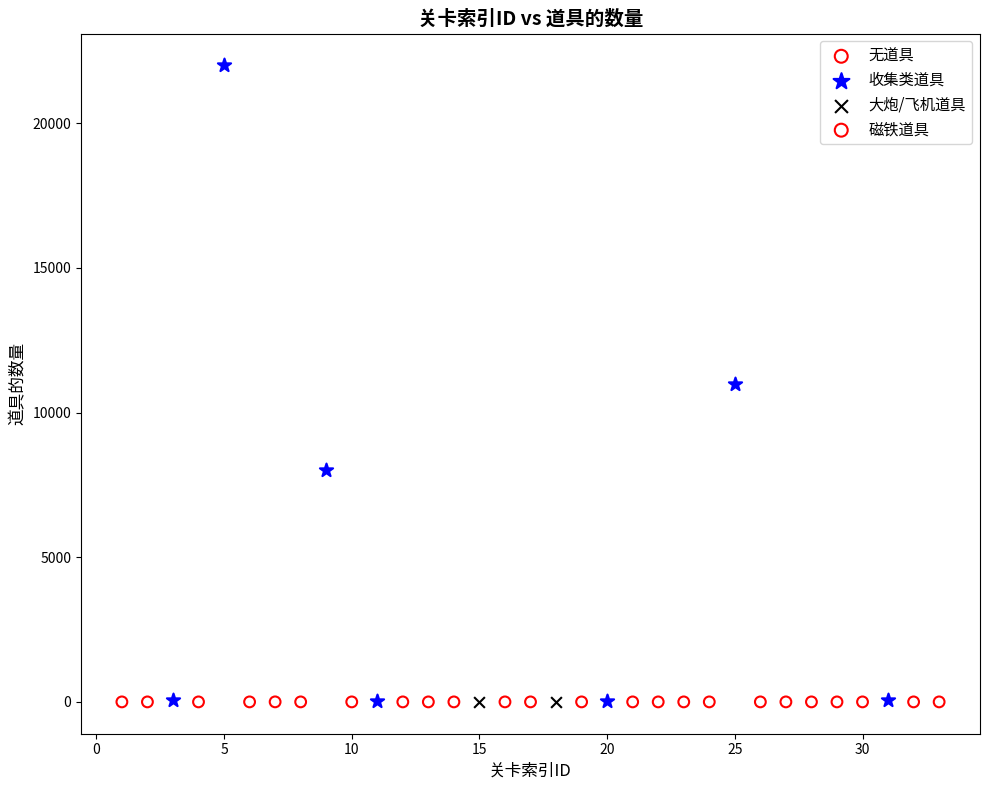

What are all the series names shown in the legend?

无道具, 收集类道具, 大炮/飞机道具, 磁铁道具